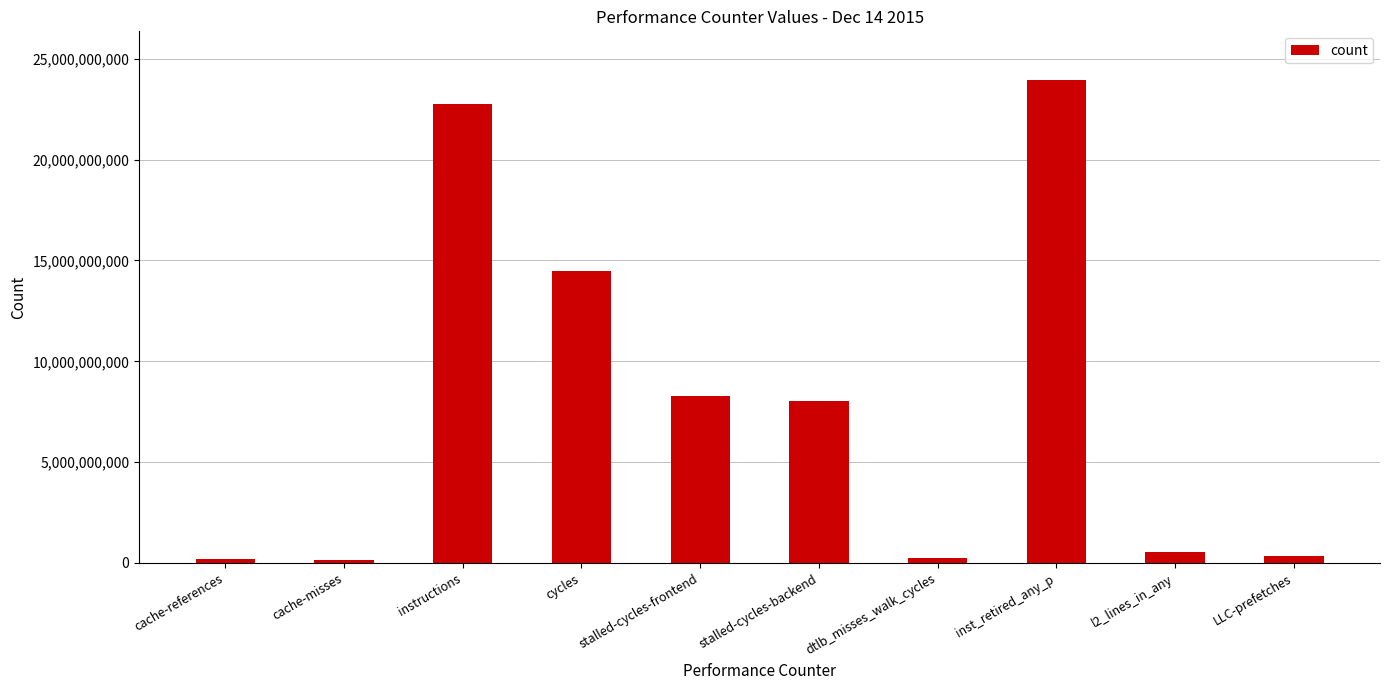

The value at instructions is 22752440548. True or false?

True